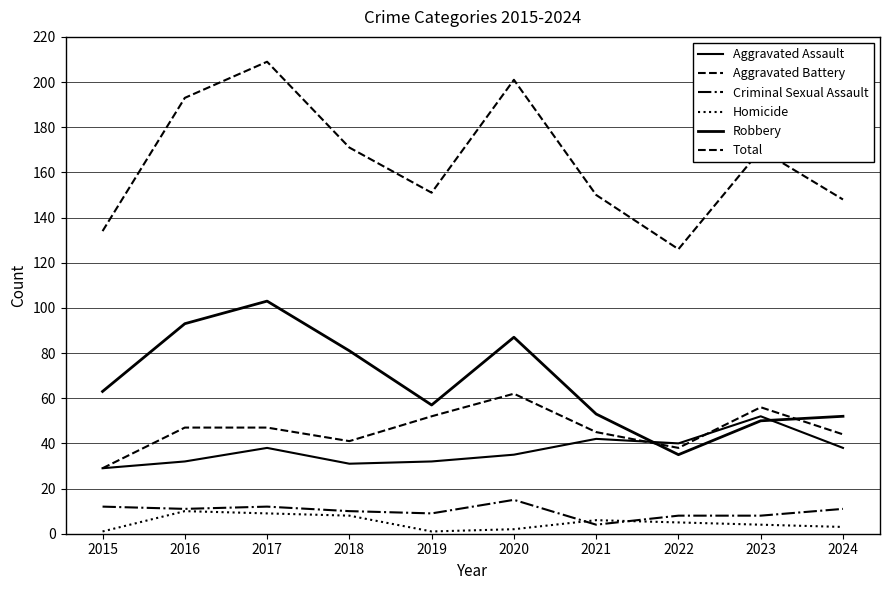

What is the difference between the maximum and minimum values in the Total series?

83